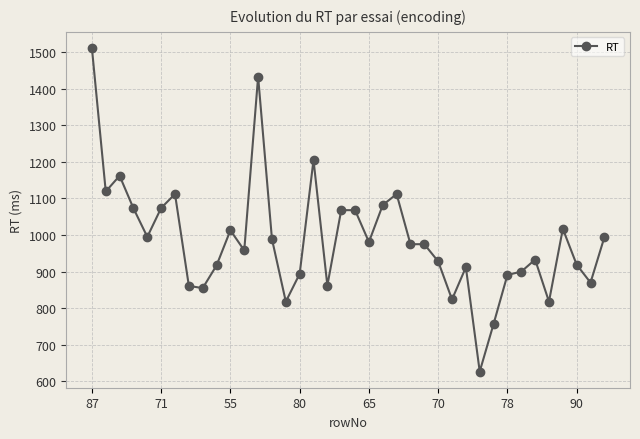

What is the average value?

987